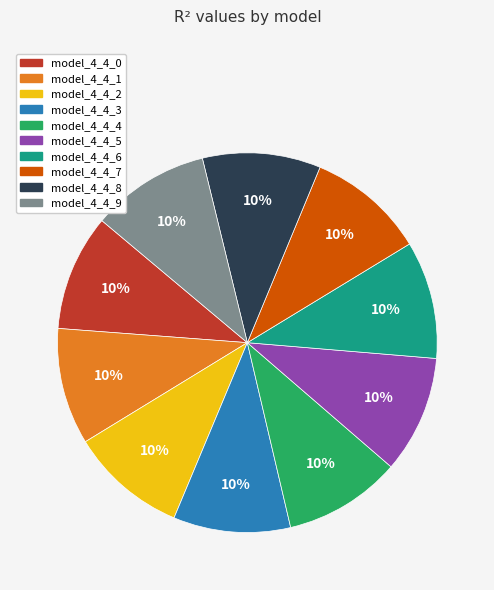

Does model_4_4_5 account for over 50% of the chart?

No